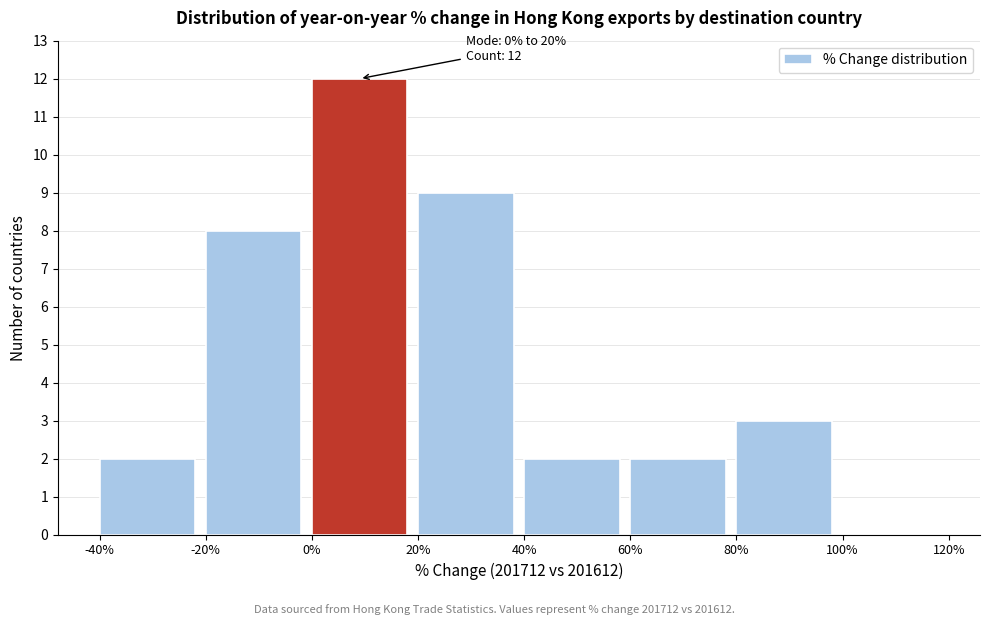

Over which range of the x-axis is the bar tallest?

0% to 20%